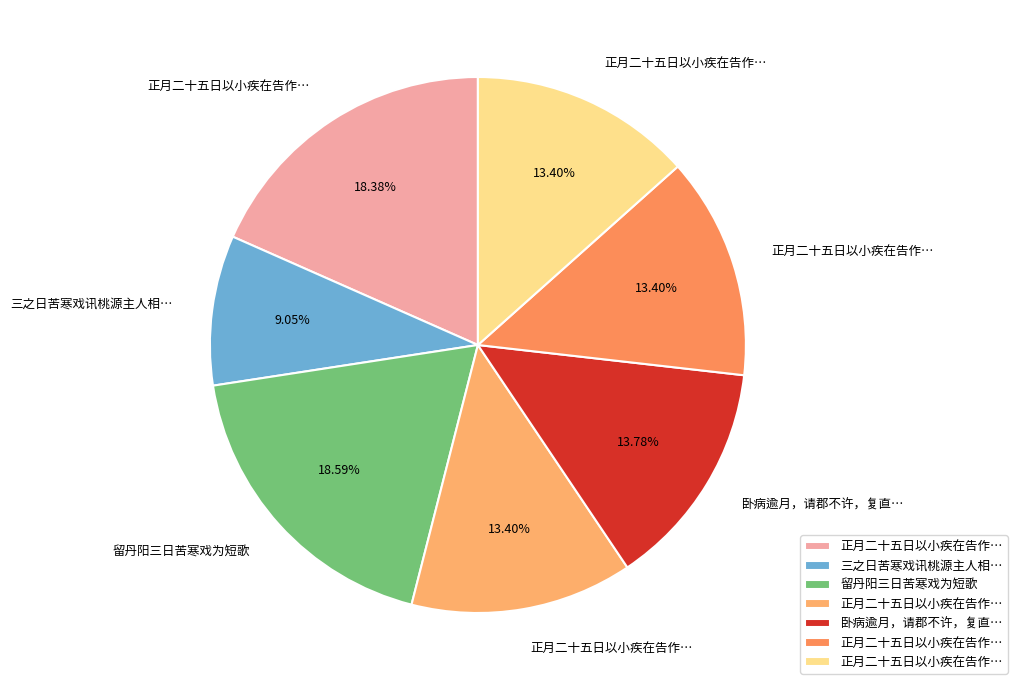

How many segments does this pie chart have?

7